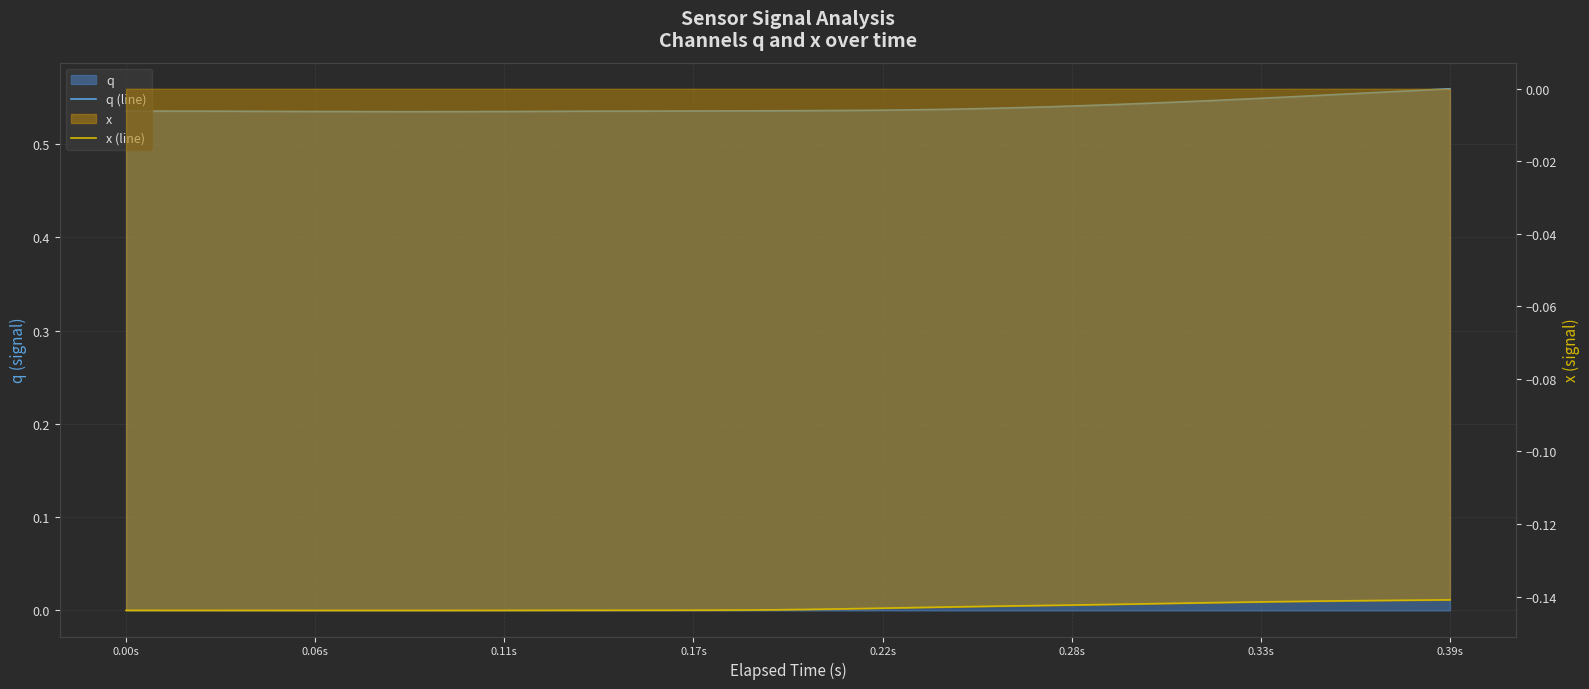

Which category has the highest value in the x (line) series?

0.39s